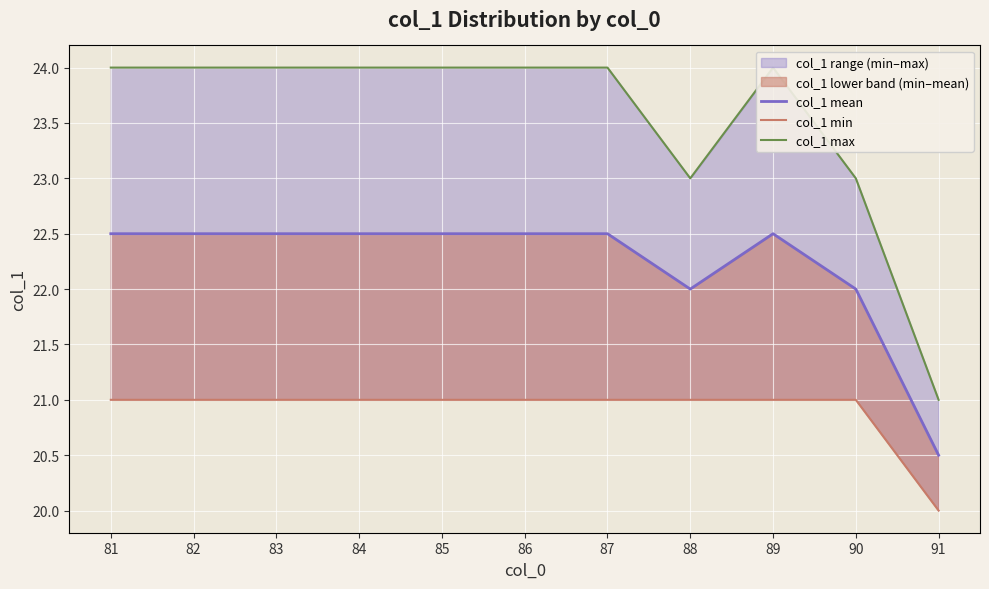

Where is col_1 min nearest to the value 20?

91